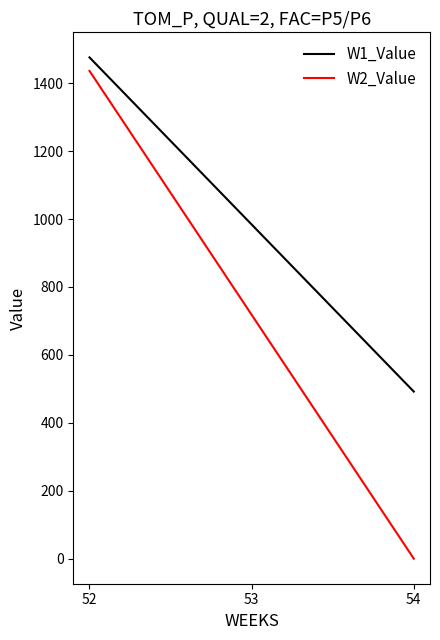

What are all the series names shown in the legend?

W1_Value, W2_Value